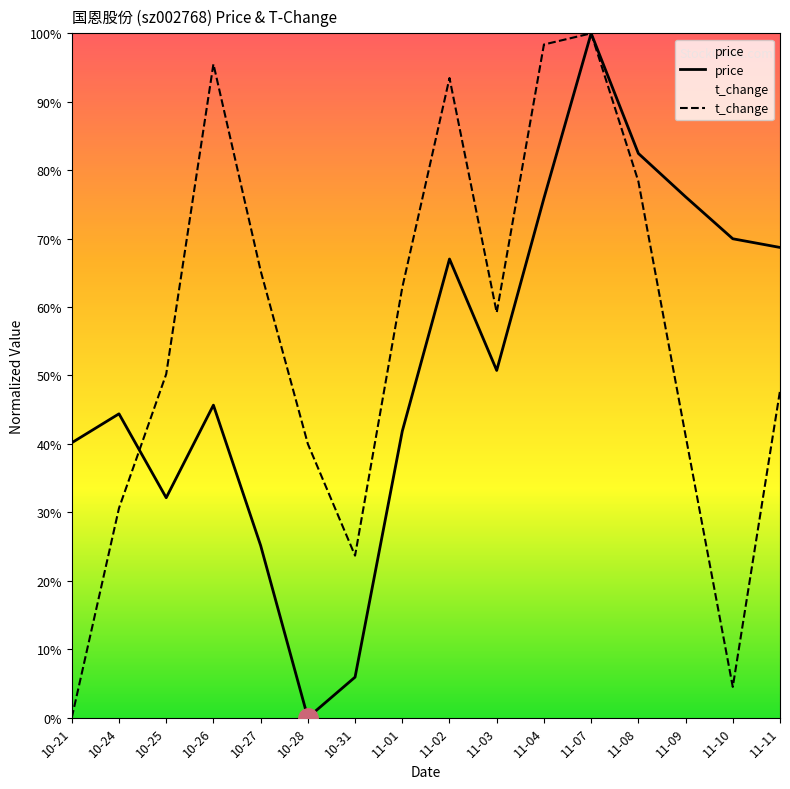

What value does the t_change series have at 11-09?

0.4